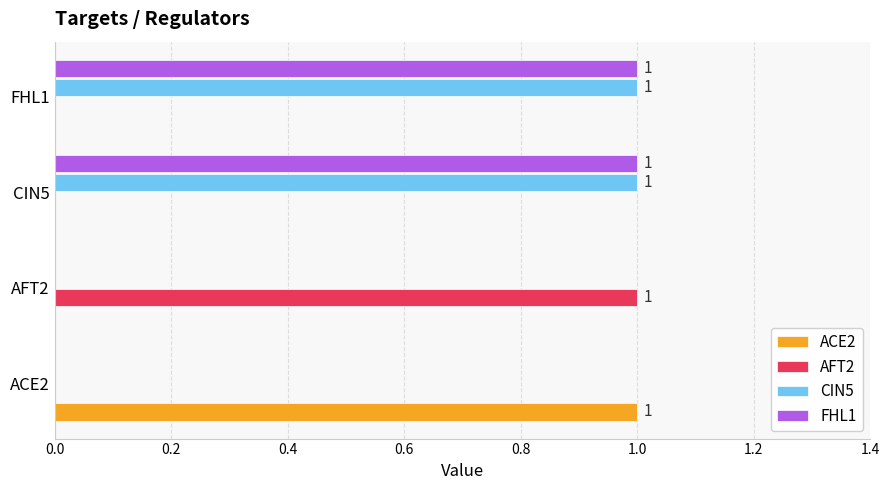

The CIN5 series shows 0 at CIN5. True or false?

False